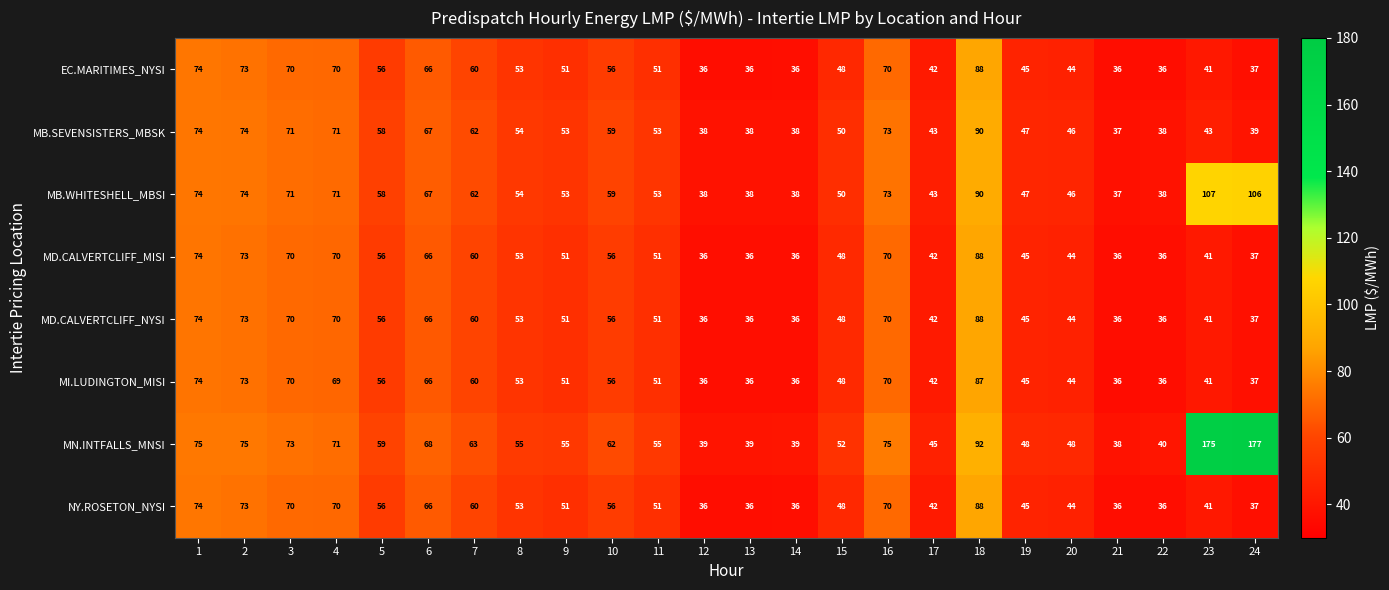

Which label corresponds to the largest value in the chart?

24